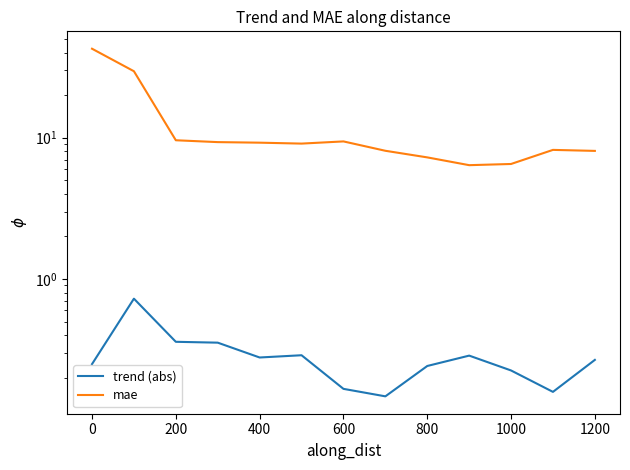

What is the minimum value shown in the chart?

0.1